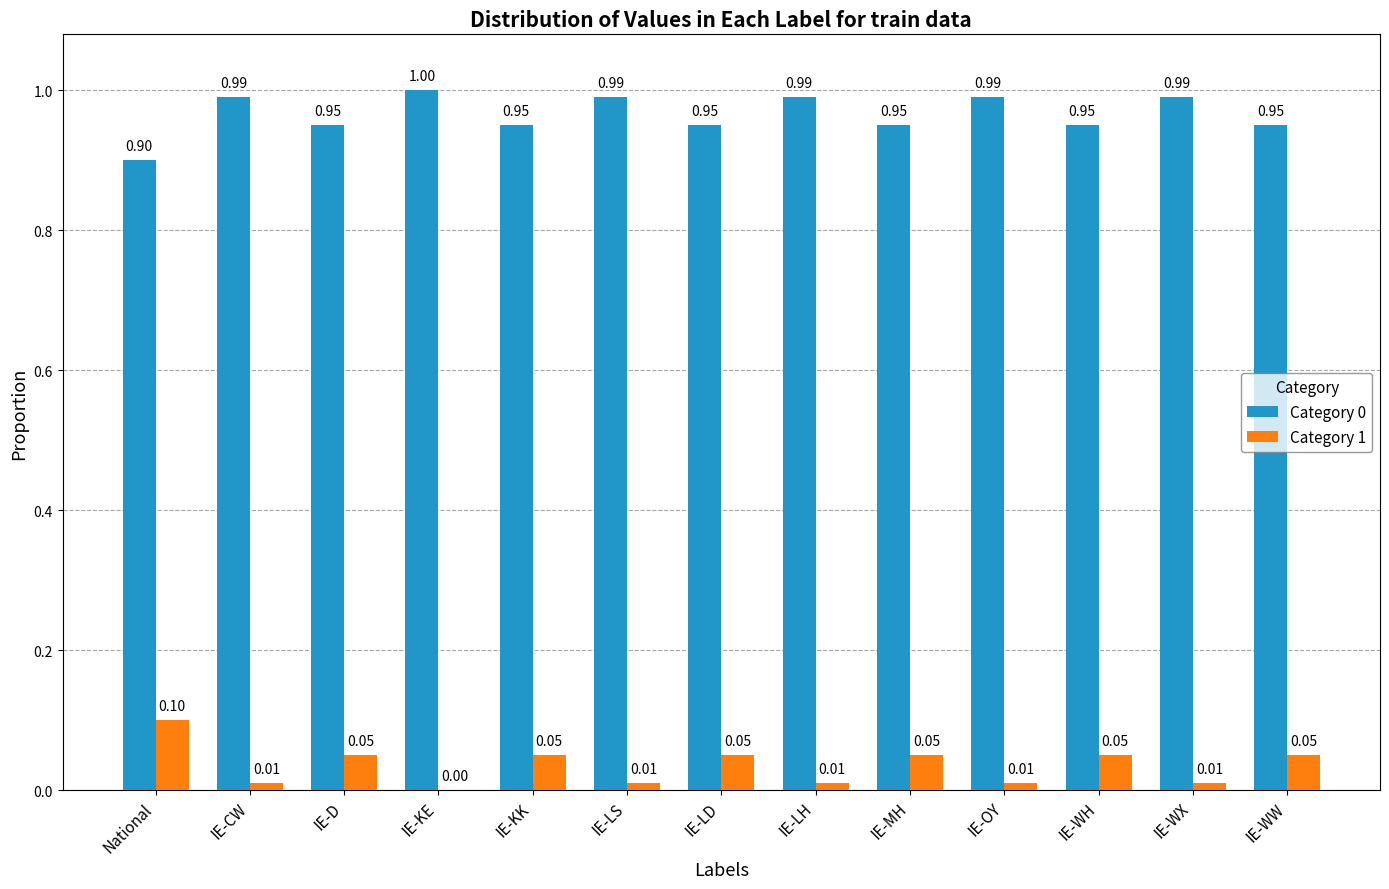

Is the value of Category 0 at IE-OY greater than the value of Category 1 at IE-WX?

Yes